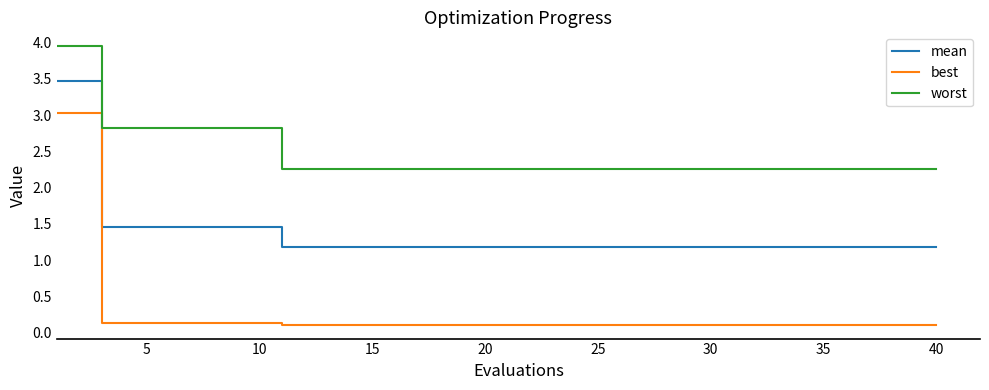

What is the difference between the maximum and minimum values in the worst series?

1.7